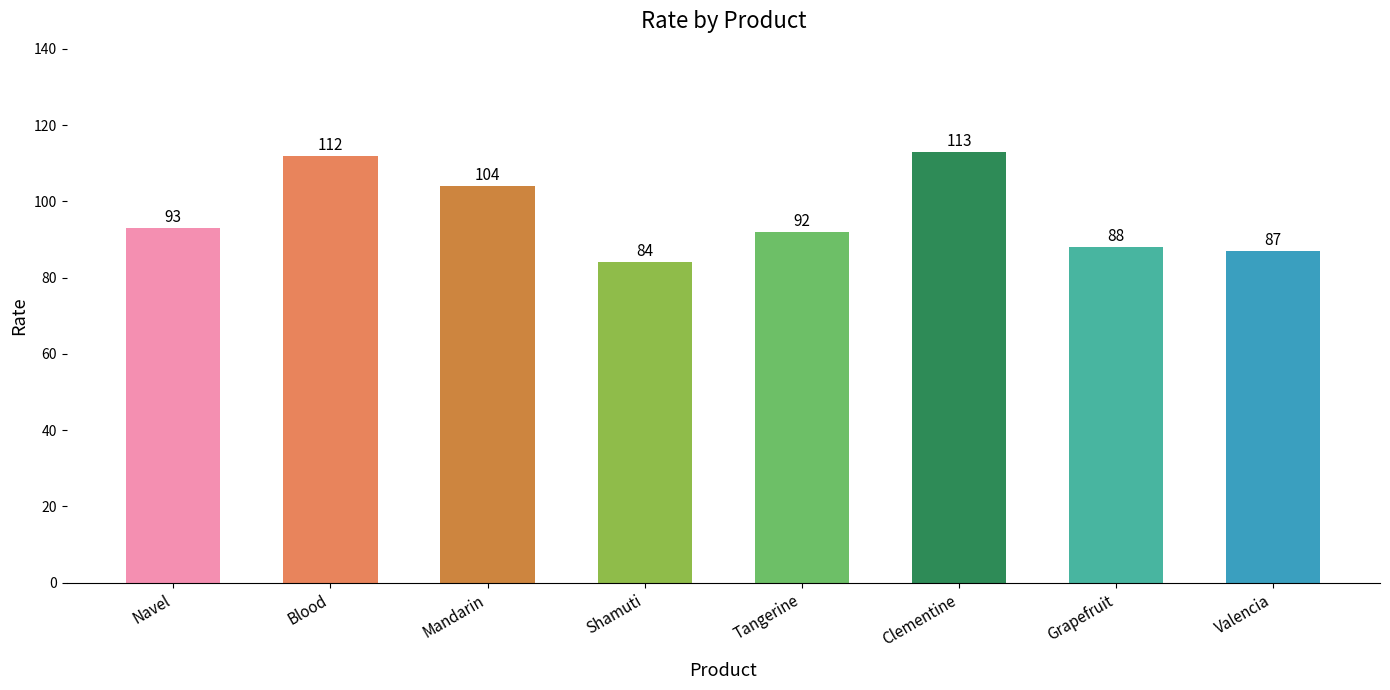

Where is the data nearest to the value 98?

Navel